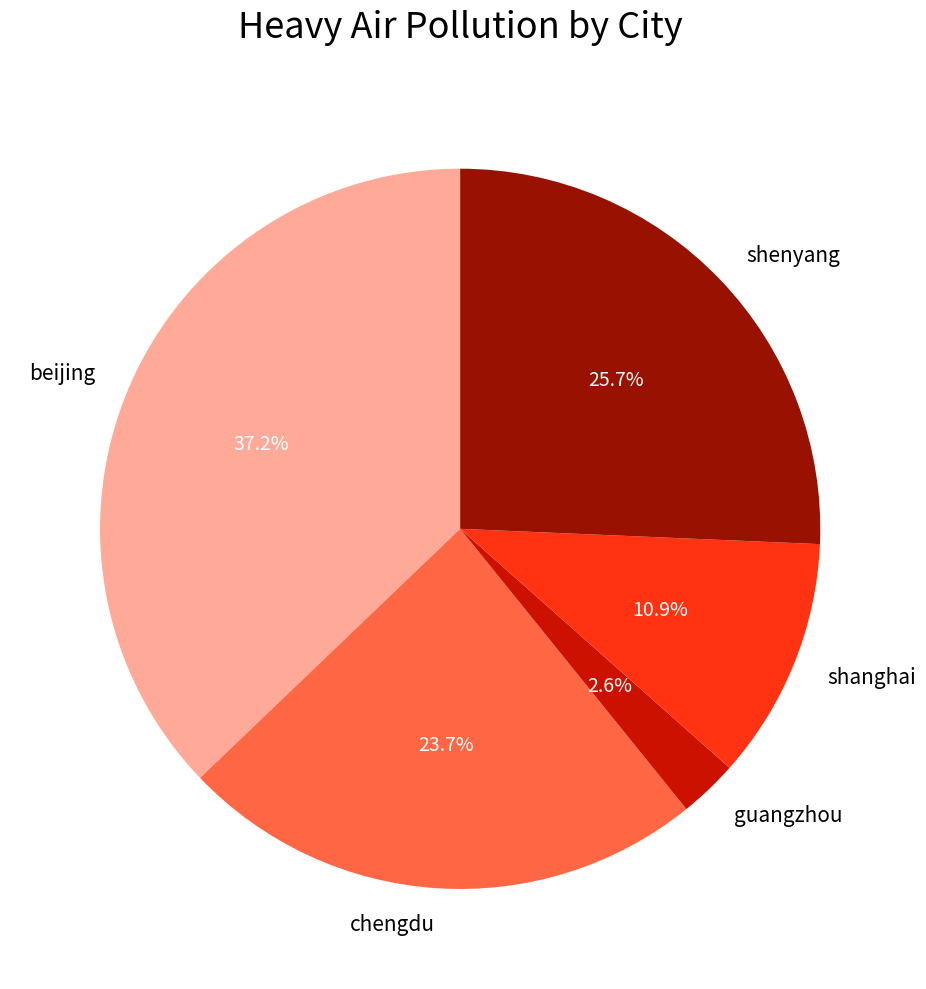

Which category has the smallest portion of the pie?

guangzhou